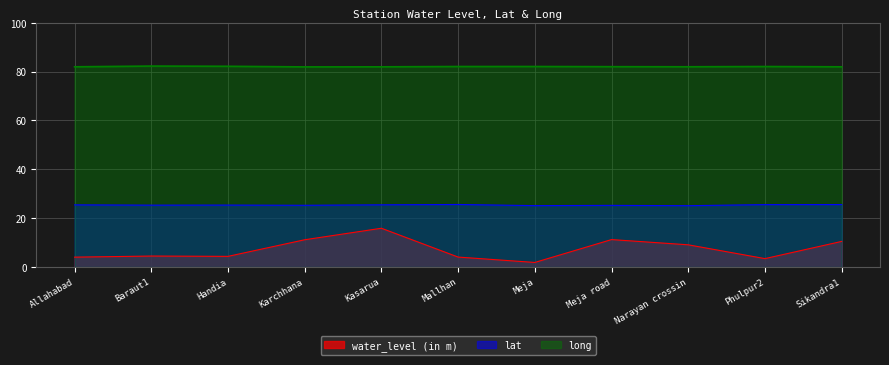

The value of lat at Narayan crossin is 25.1. True or false?

True